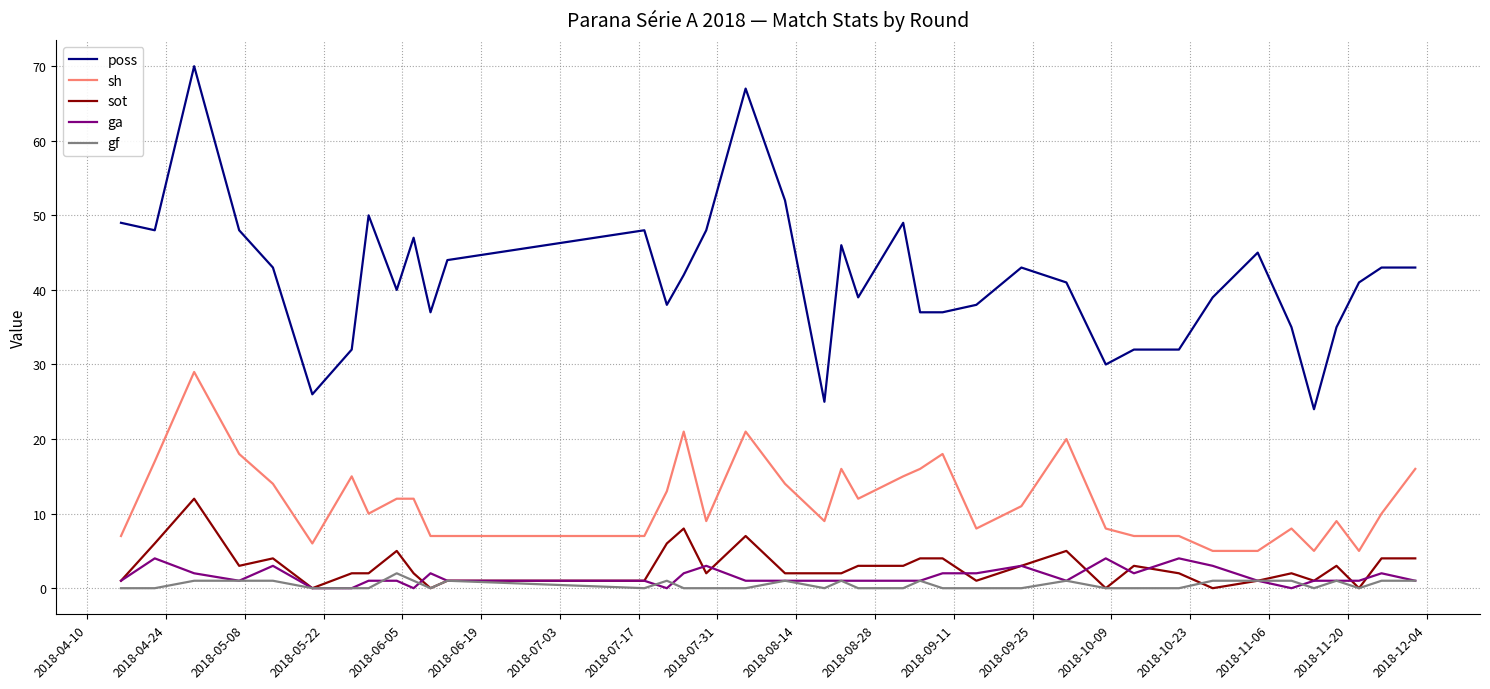

Which series has the largest range (max minus min)?

poss